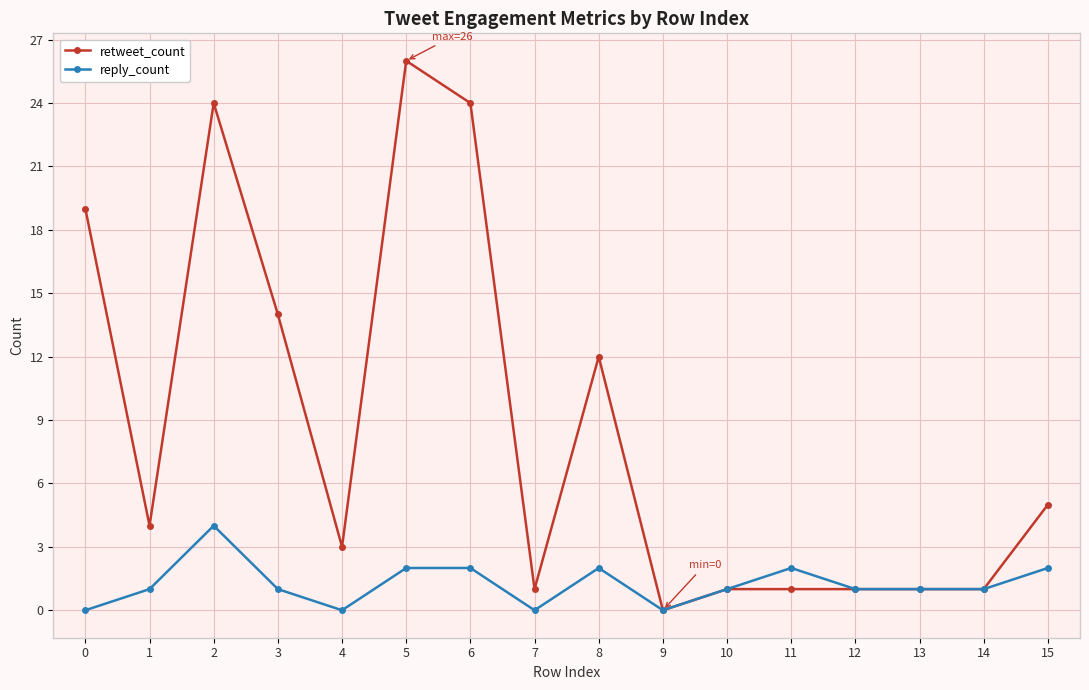

Which series has the largest total across all categories?

retweet_count